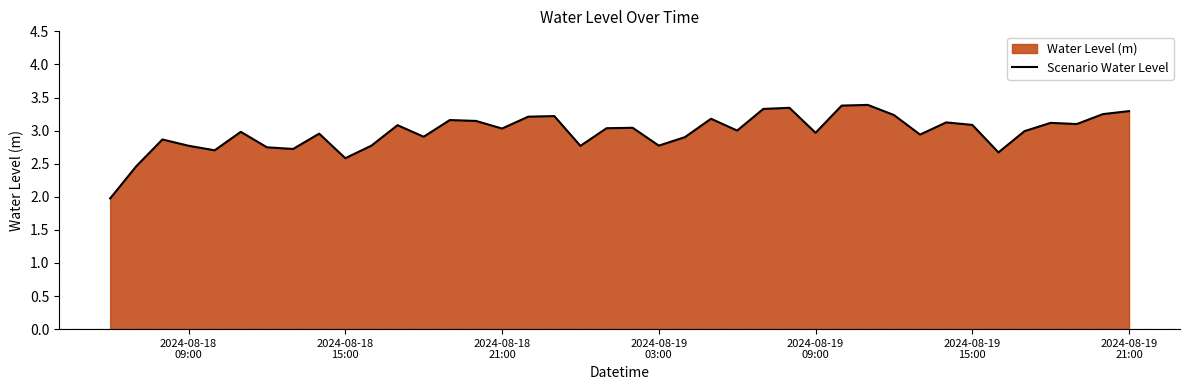

What is the greatest value displayed?

3.4